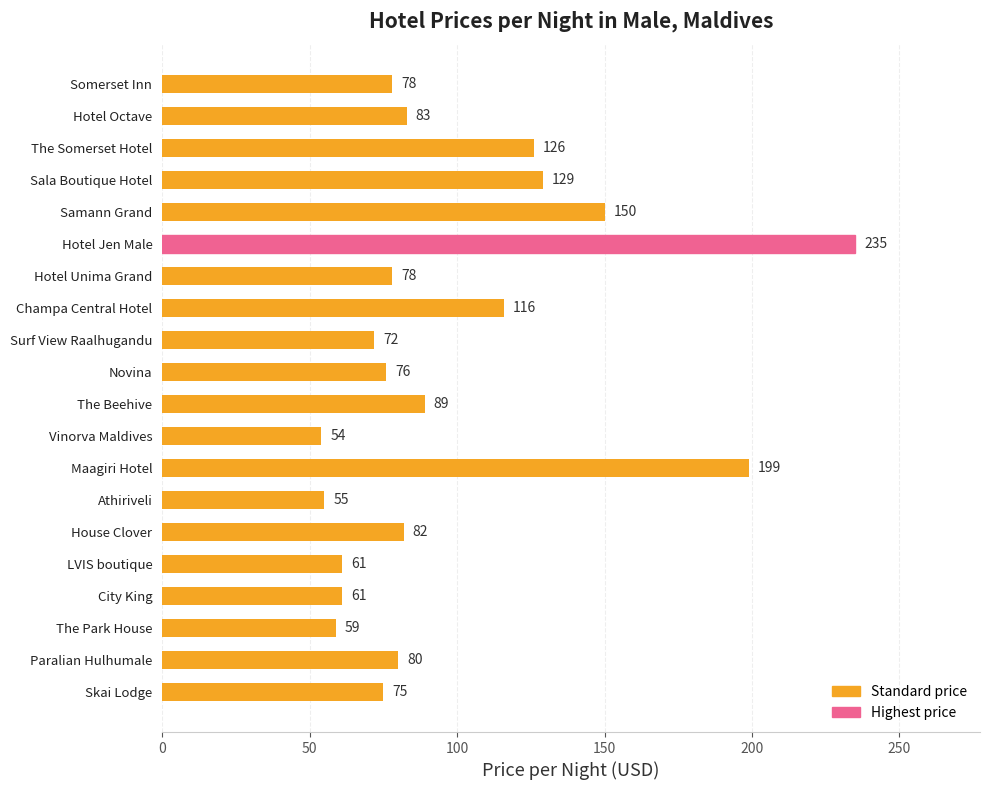

What position from the bottom is Athiriveli?

7